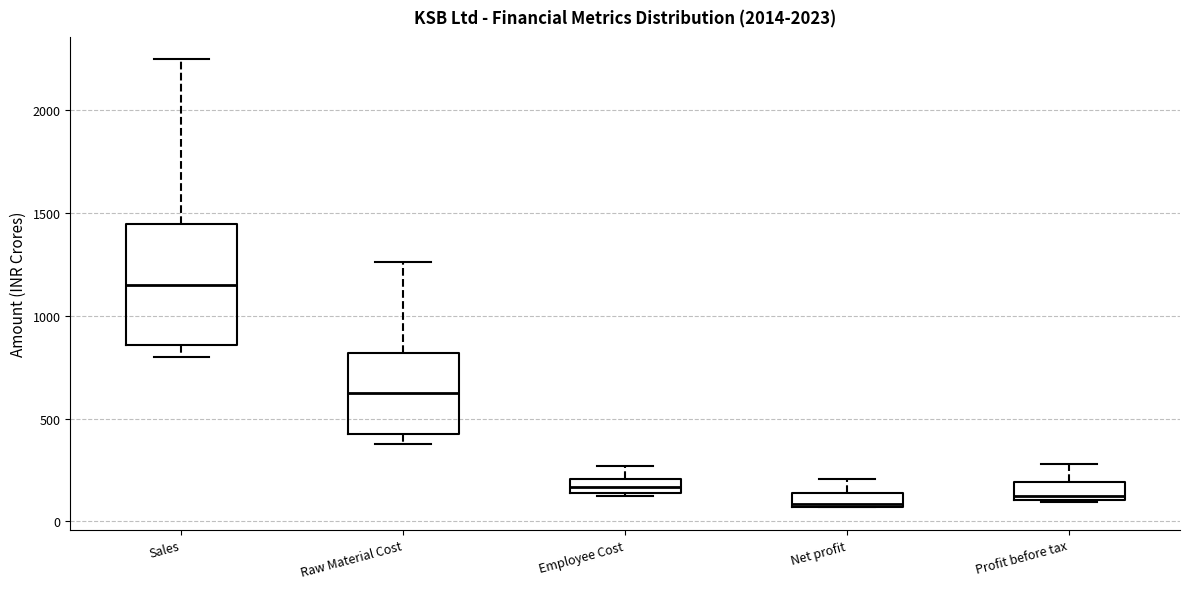

Which box is the tallest, from its lower edge to its upper edge?

Sales